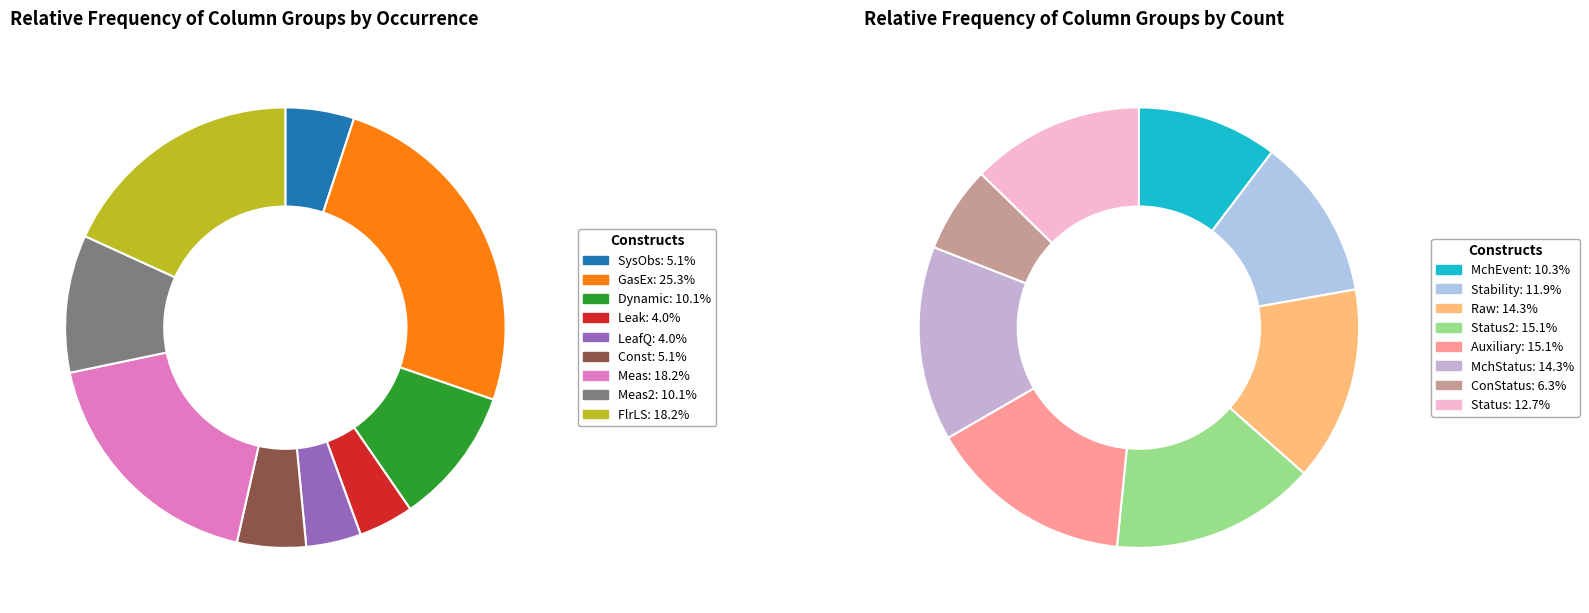

Is the sum of Status and Auxiliary greater than half?

No